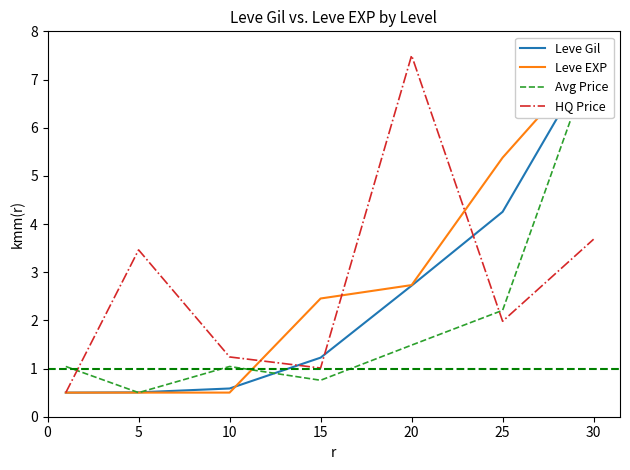

How many lines are shown in the chart?

4